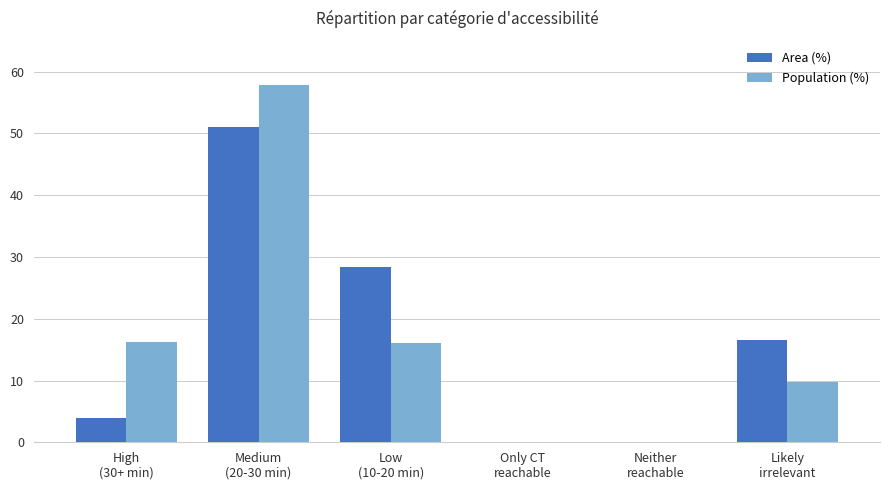

What are all the series names shown in the legend?

Area (%), Population (%)